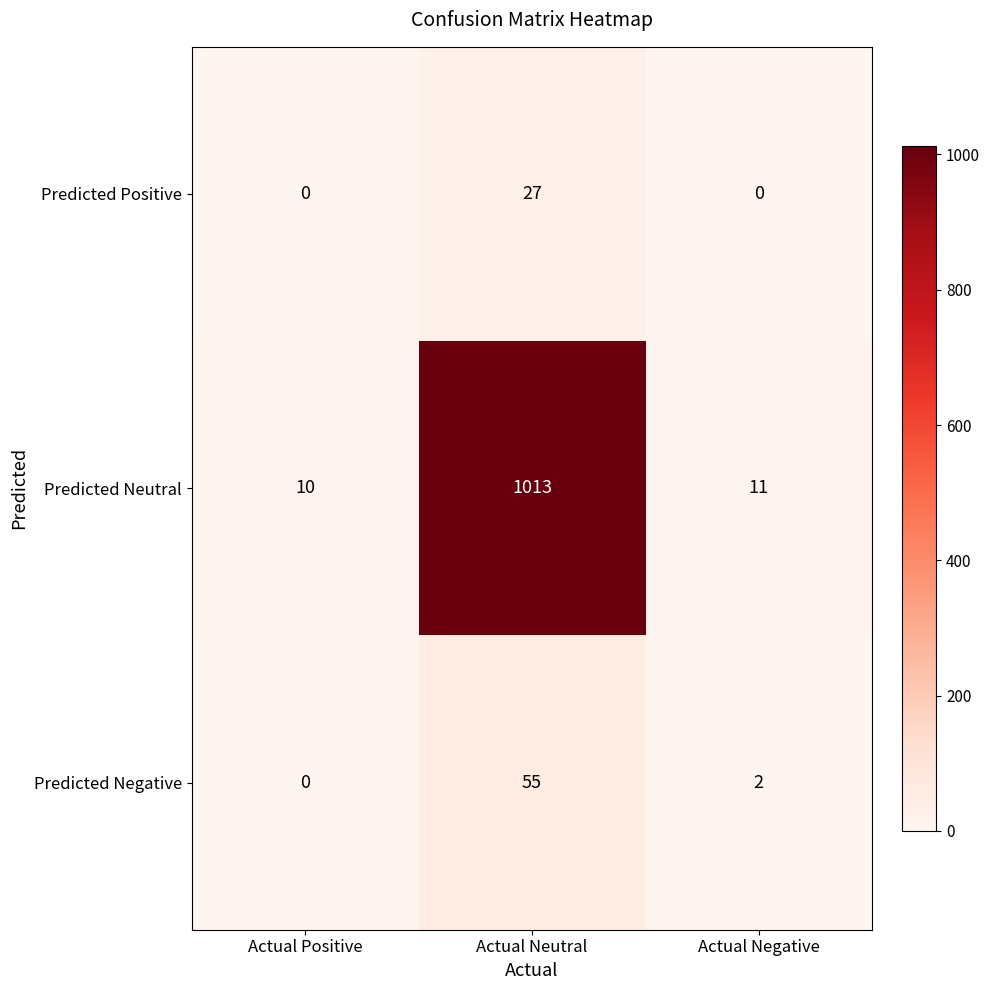

Which series changed the most between Actual Positive and Actual Negative?

Predicted Negative